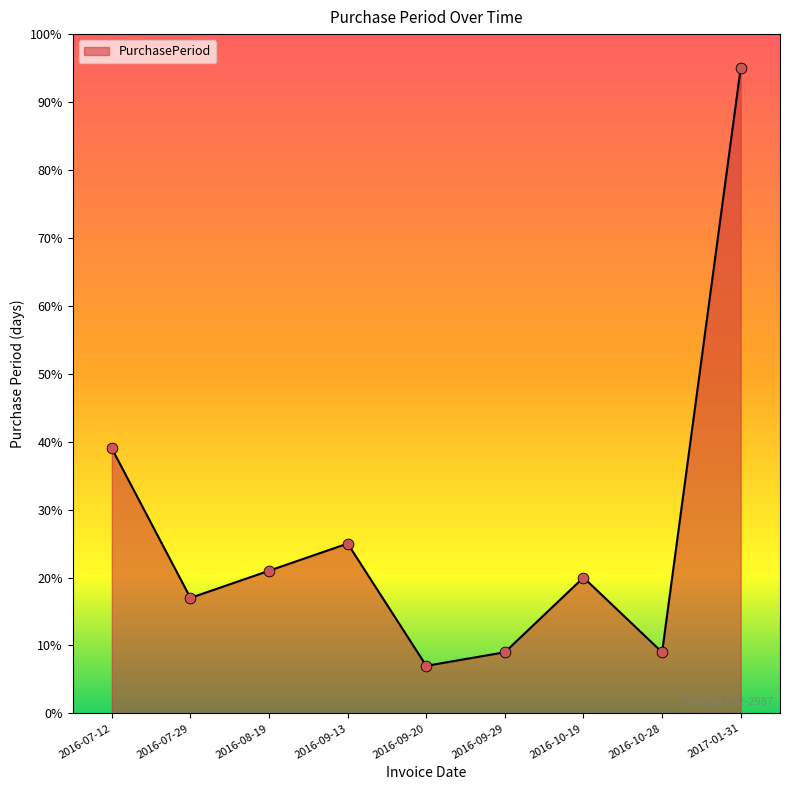

Which has a higher value, 2016-10-19 or 2016-09-13?

2016-09-13